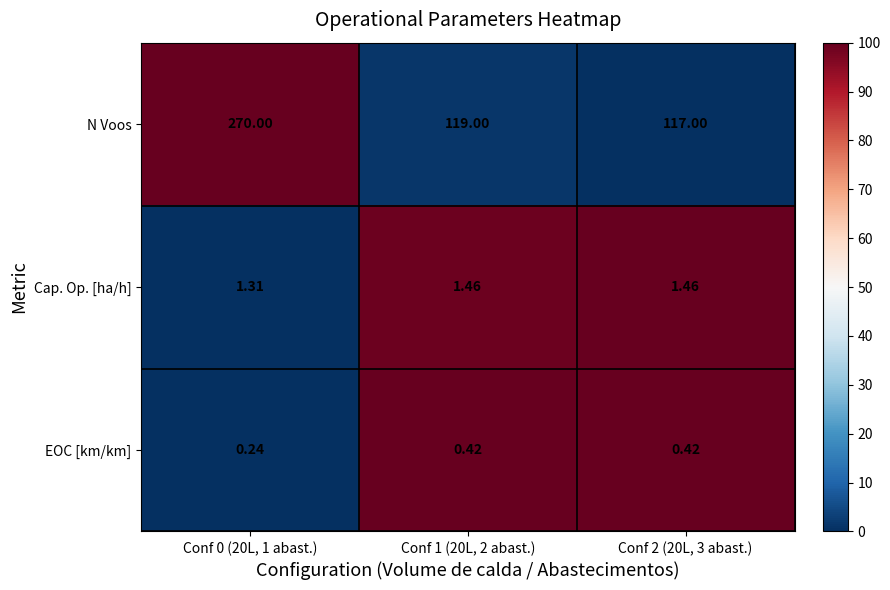

Which series has the widest spread of values?

N Voos